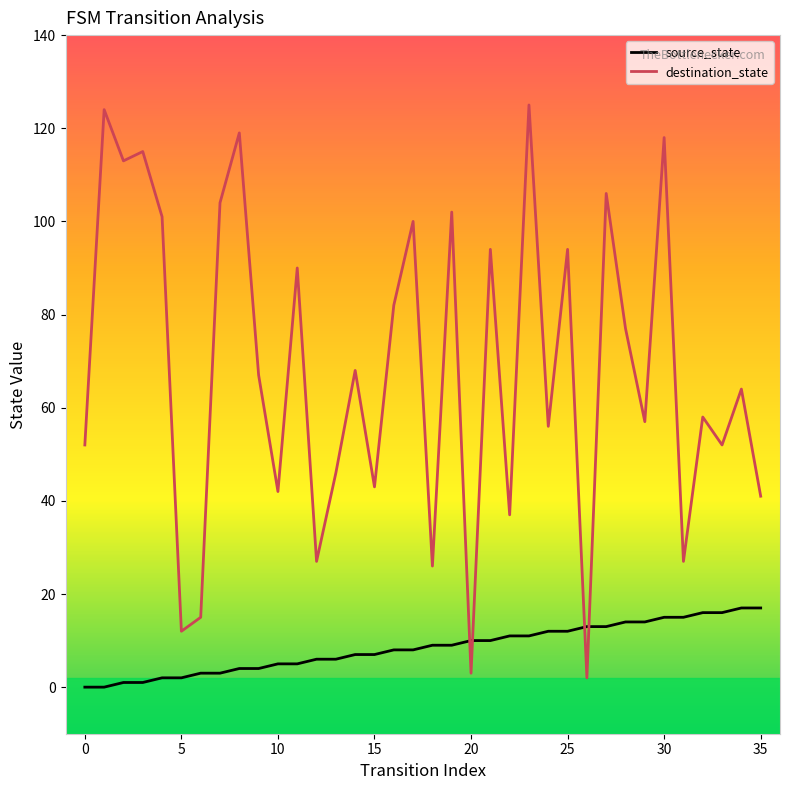

Which series has the largest total across all categories?

destination_state